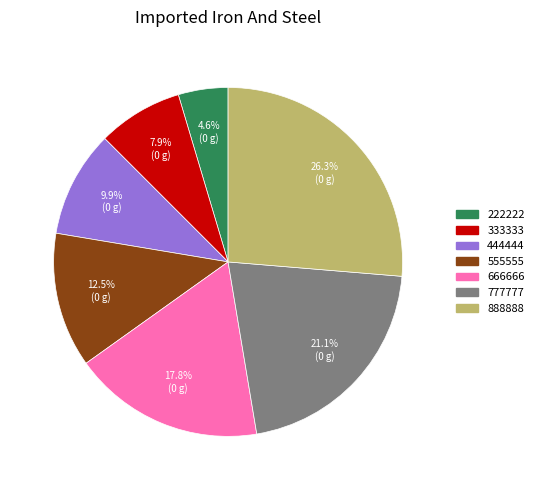

Does 555555 account for over 50% of the chart?

No